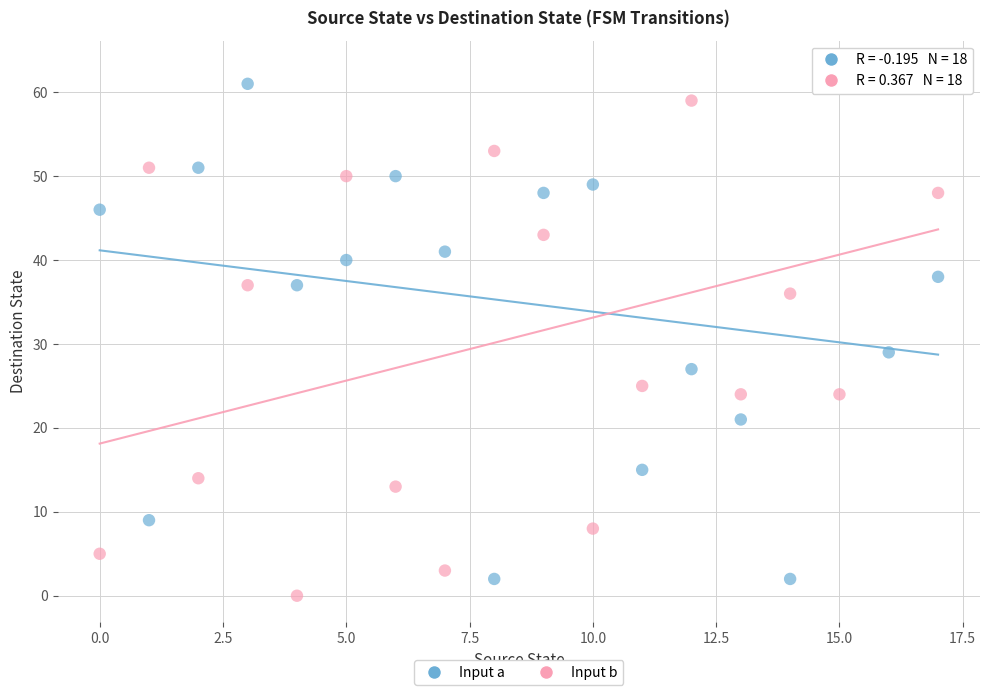

Across all data points, what is the range of Y values (max minus min)?

63